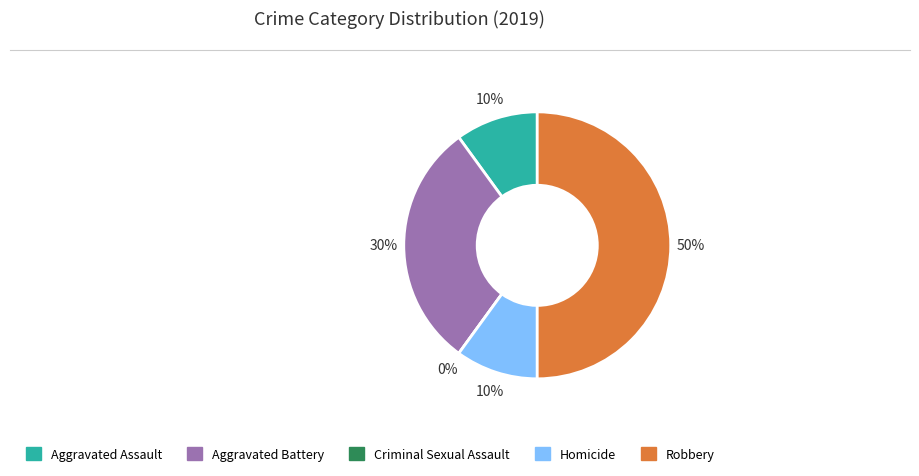

Combined, what portion of the pie is Aggravated Assault and Homicide?

20.0%